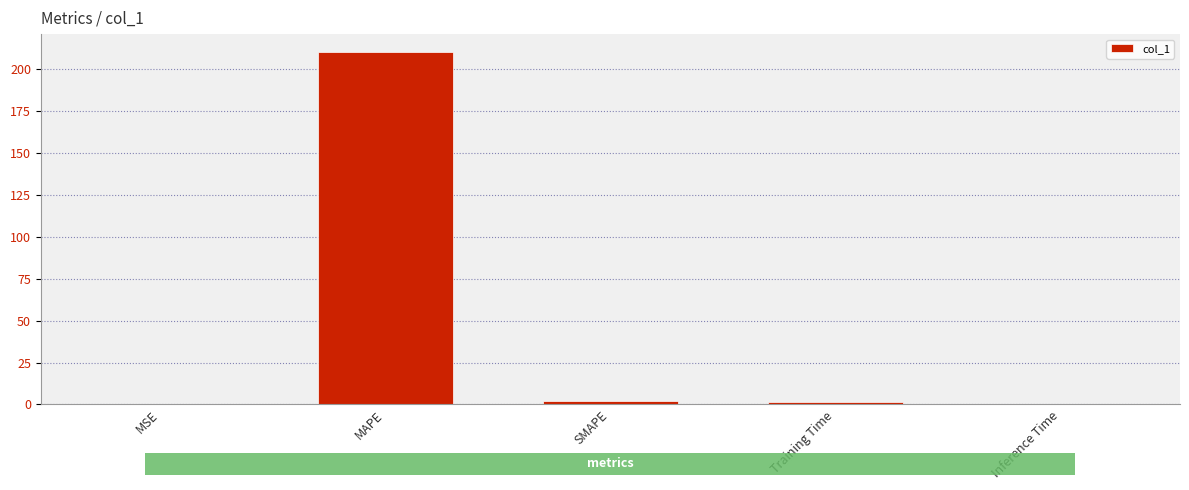

Which has a higher value, Inference Time or MAPE?

MAPE